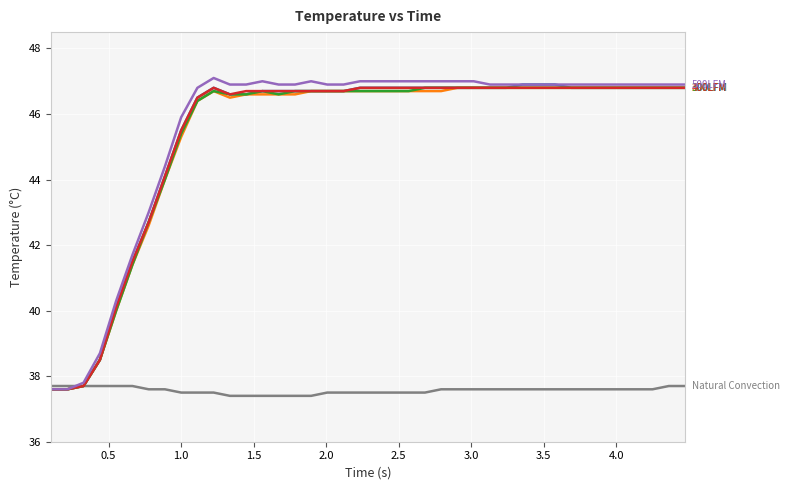

What is the maximum value shown in the chart?

47.1